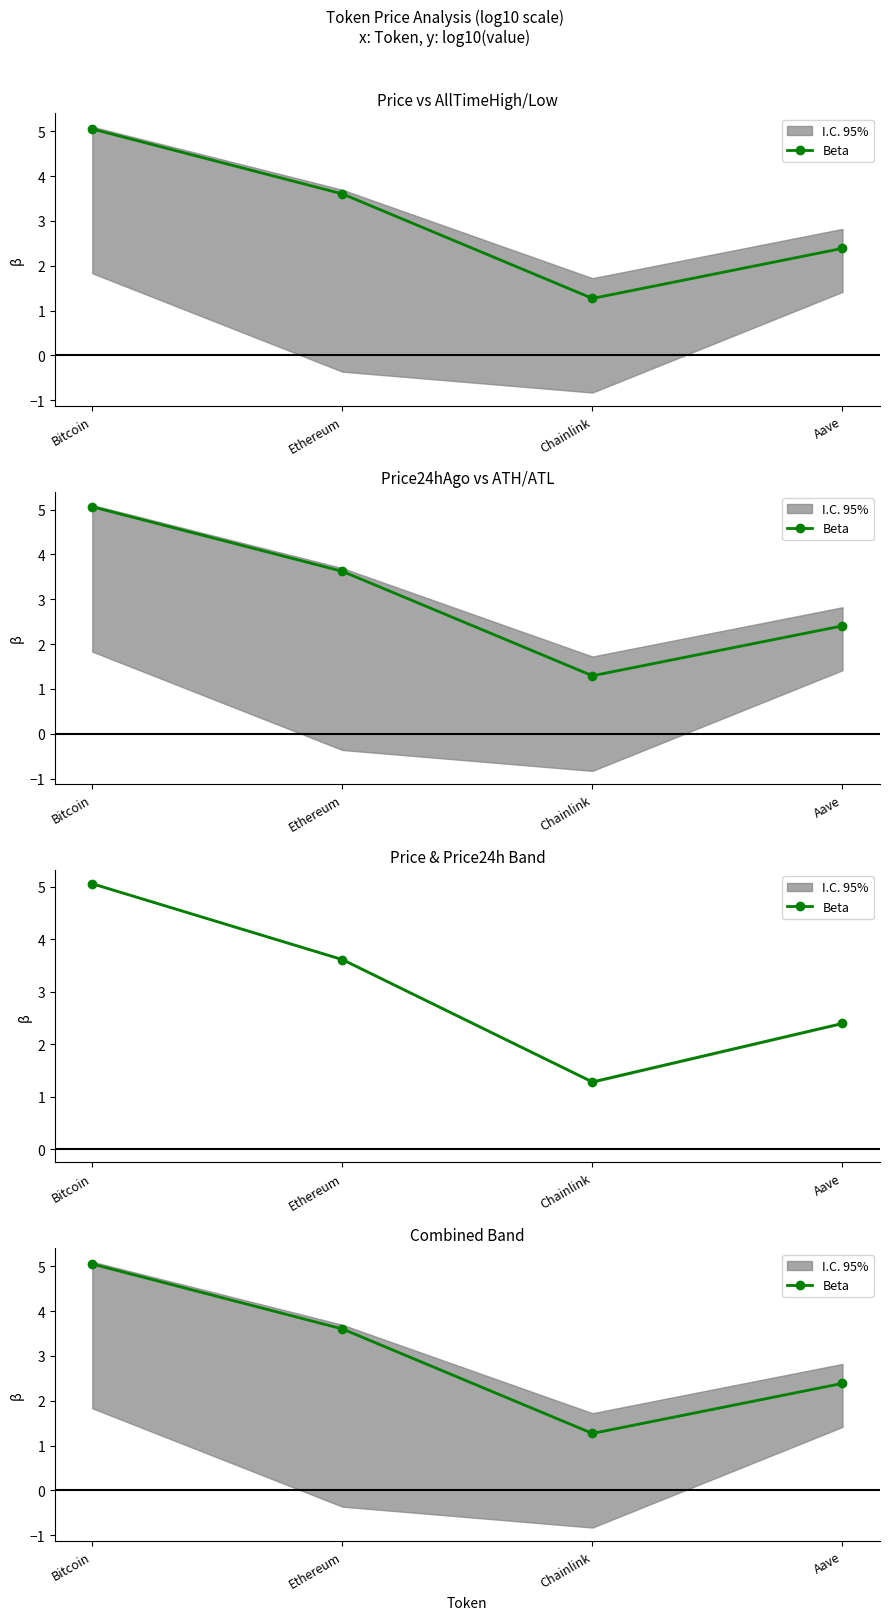

At which category does the data reach its first local valley?

Chainlink